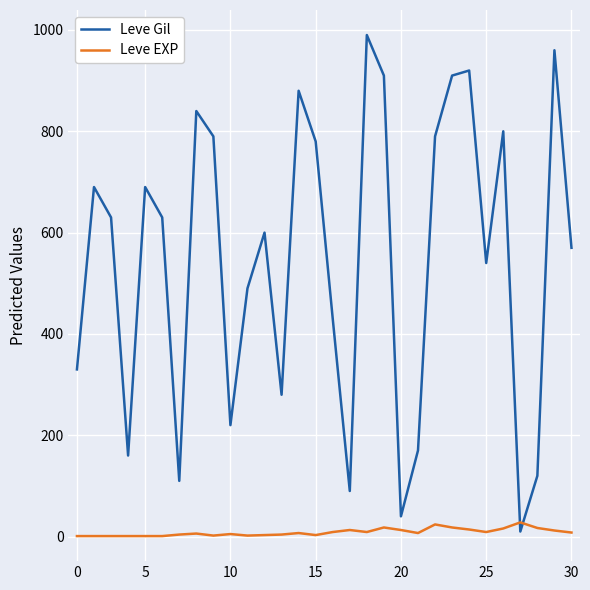

List the series in order of their overall mean, lowest first.

Leve EXP, Leve Gil